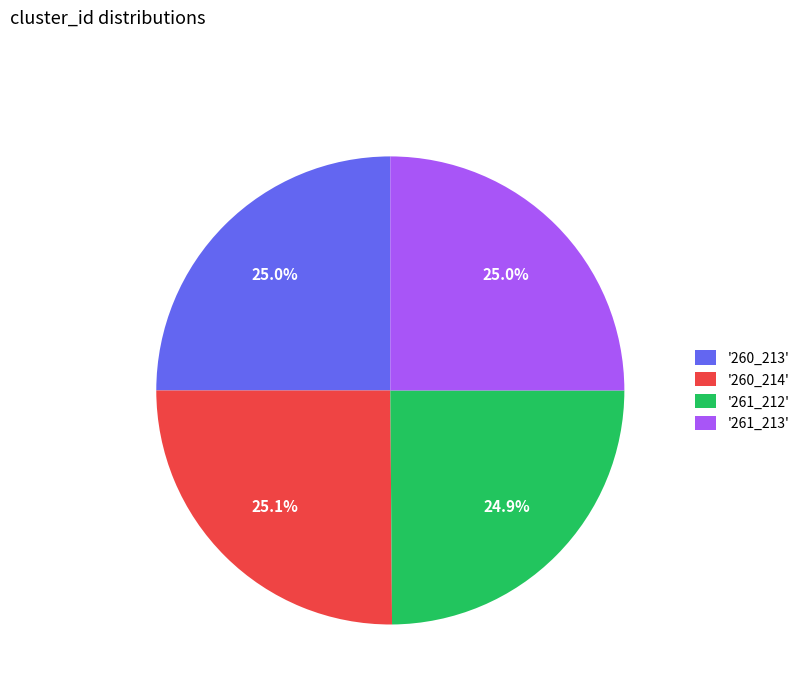

What is the ratio of the value at '261_213' to the value at '261_212'?

1.0